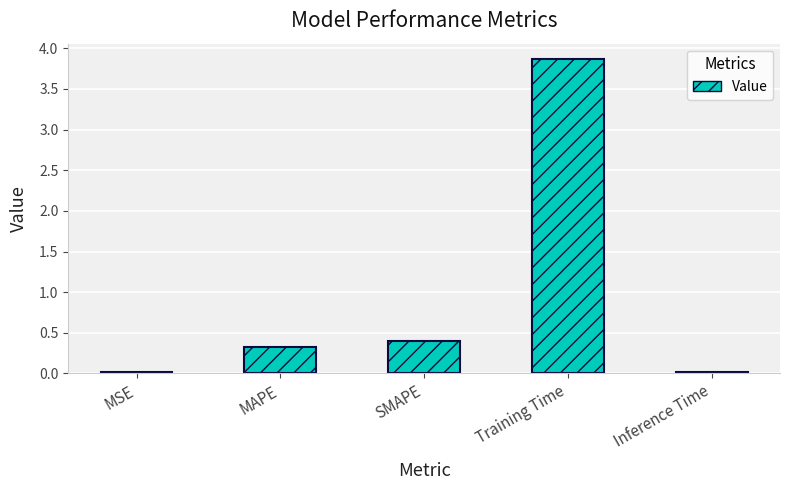

How many categories are shown in the chart?

5